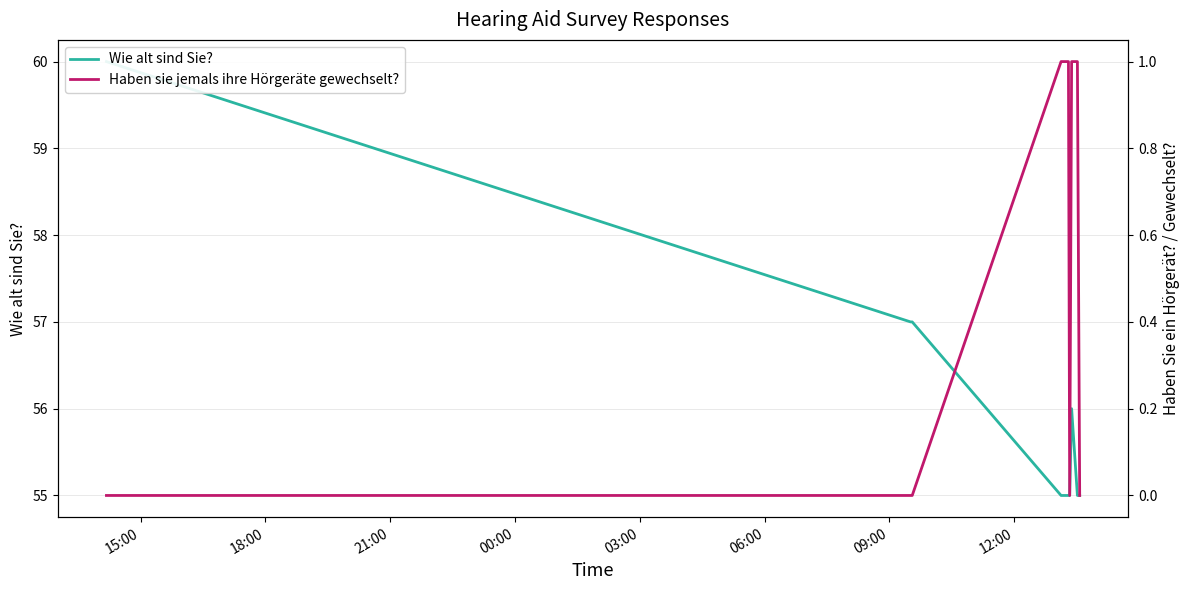

Which category has the highest value across all series?

15:00